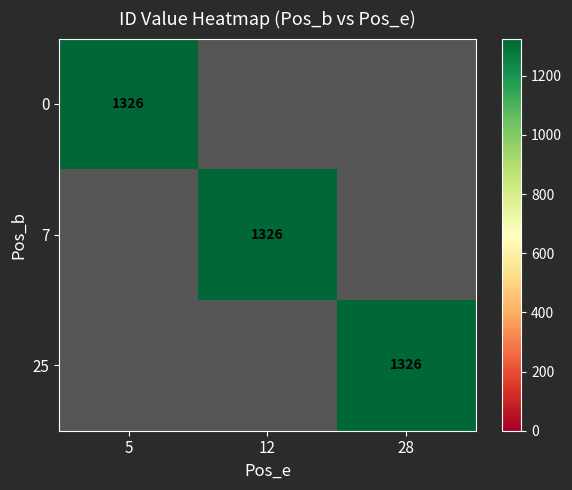

What is the spread (max minus min) of values at 28?

1326